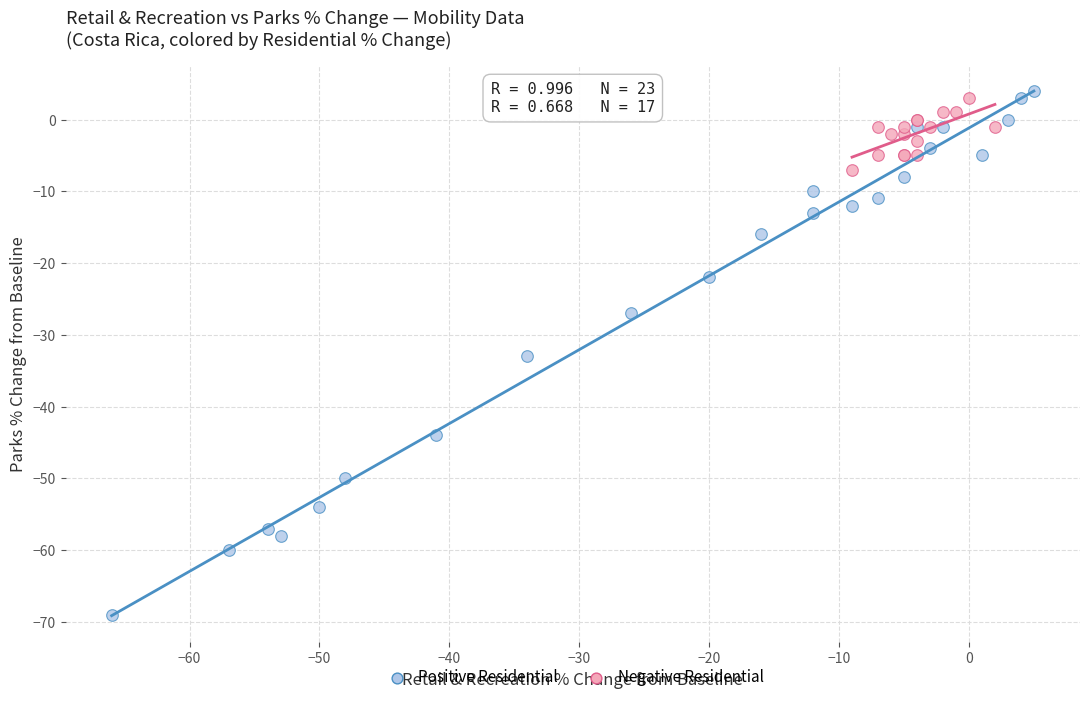

Which series reaches the maximum Y coordinate?

Positive Residential